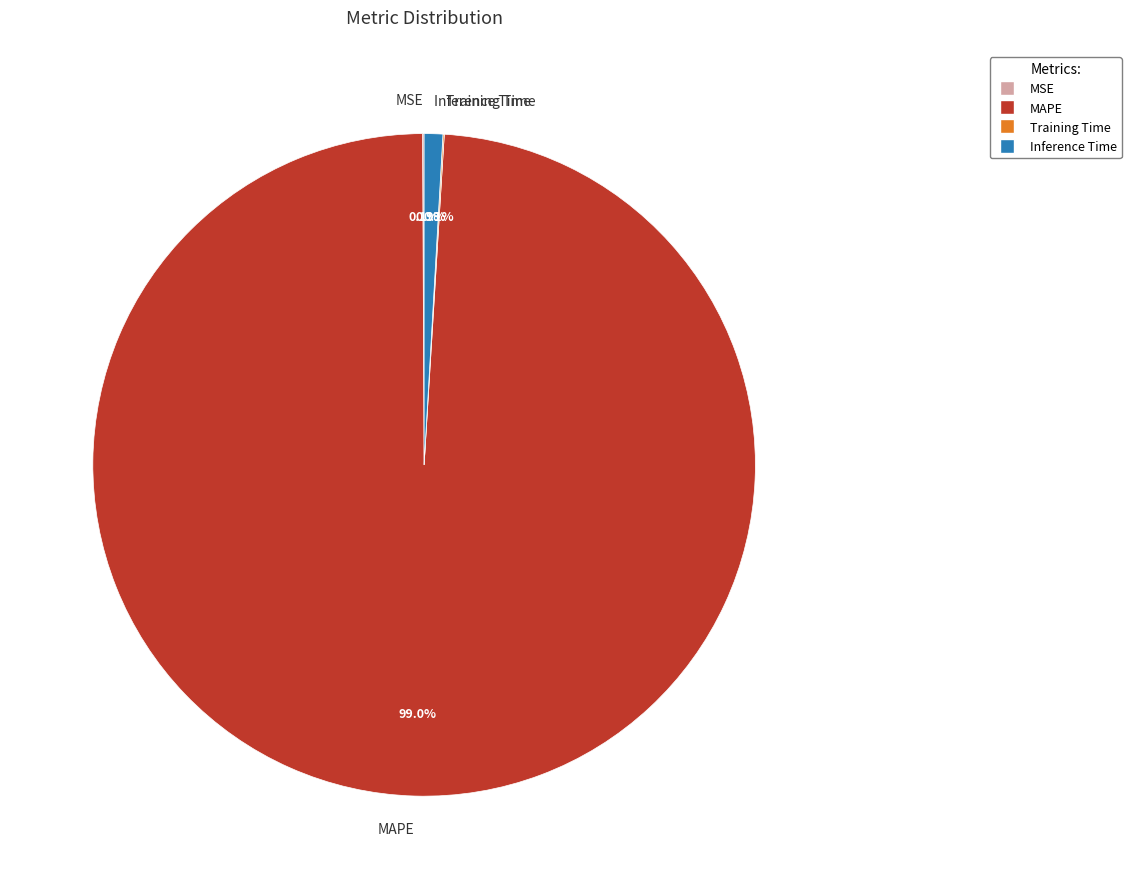

Does any single category account for the majority?

Yes